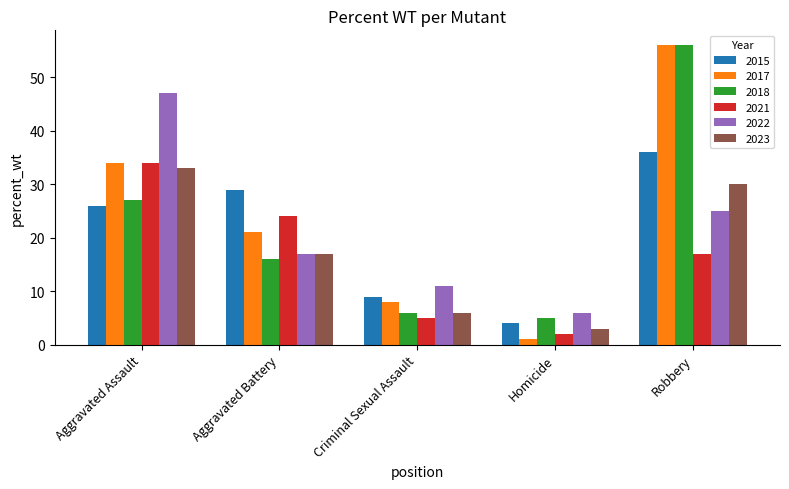

What is the value of the 2022 bar at the 2nd from the left?

17